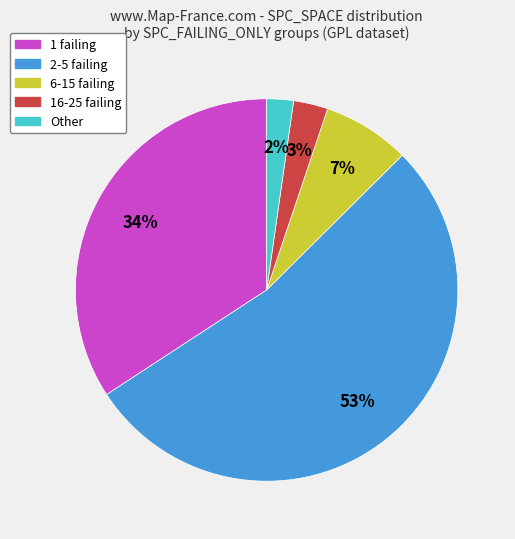

Is there a majority slice in this chart?

Yes